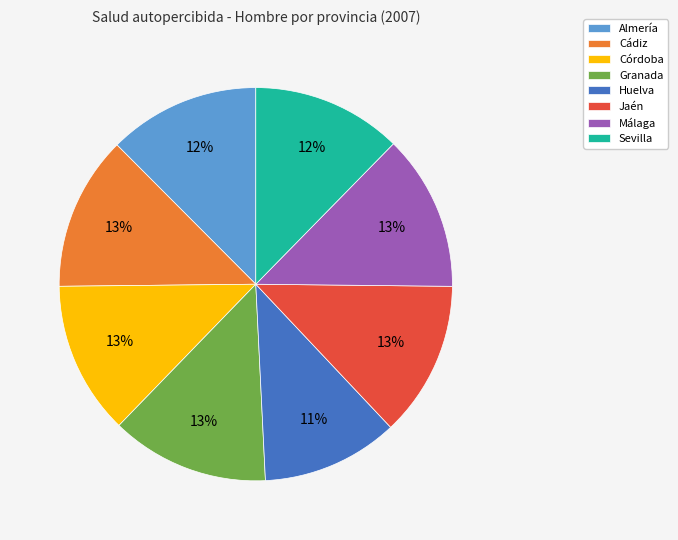

How many slices are in this pie chart?

8